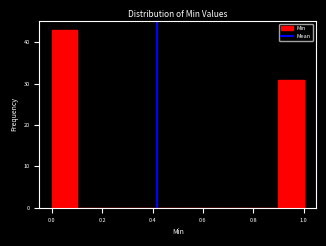

How tall is the bar that spans 0.9 to 1.0 on the x-axis? The values are not printed on the chart, so give them approximately, as read against the axis.

31